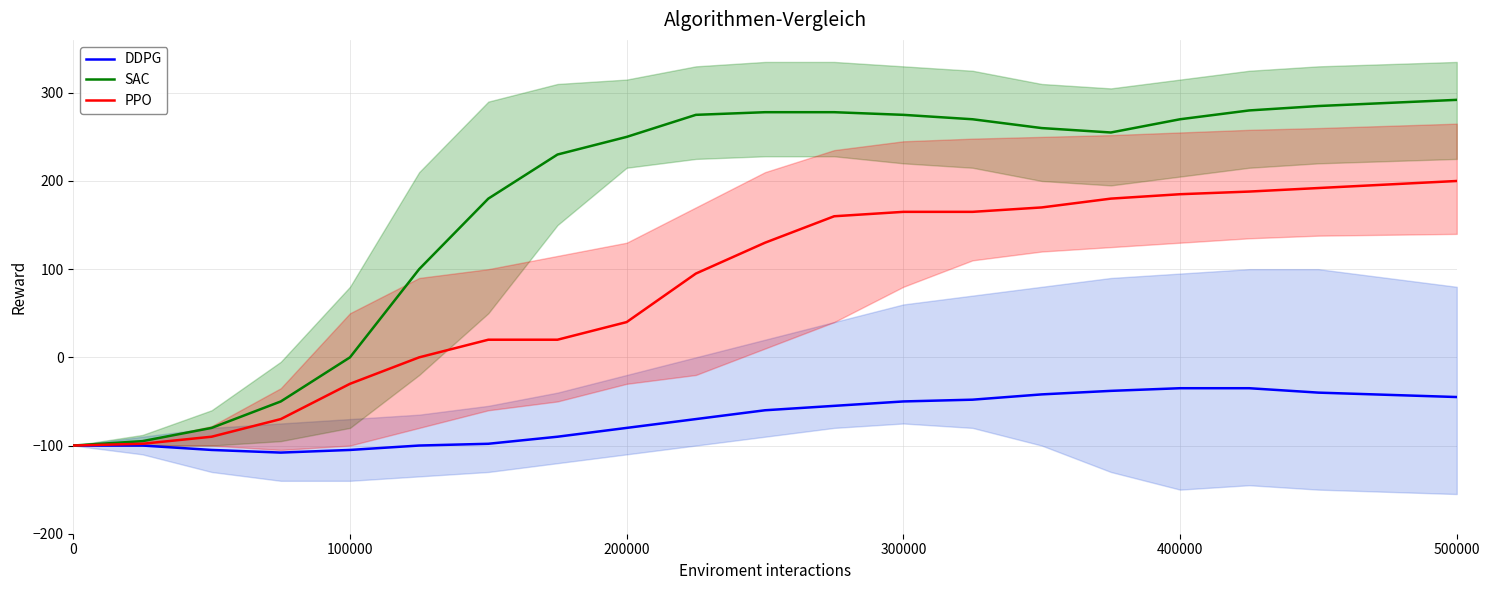

Does the chart display data point markers on the line(s)?

No